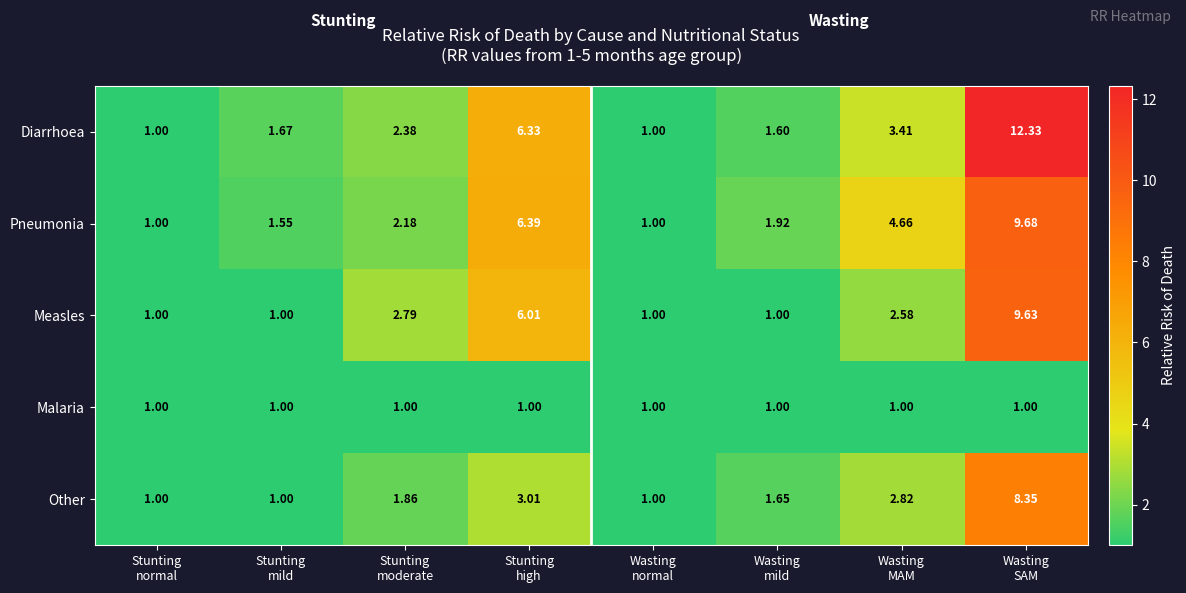

Between Wasting
normal and Wasting
mild, which series saw the biggest shift?

Pneumonia